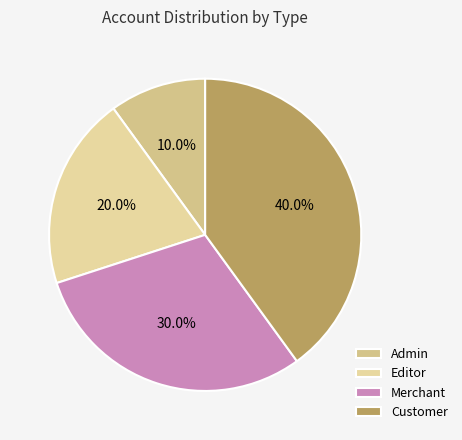

True or false: Editor accounts for 20% of the total.

True